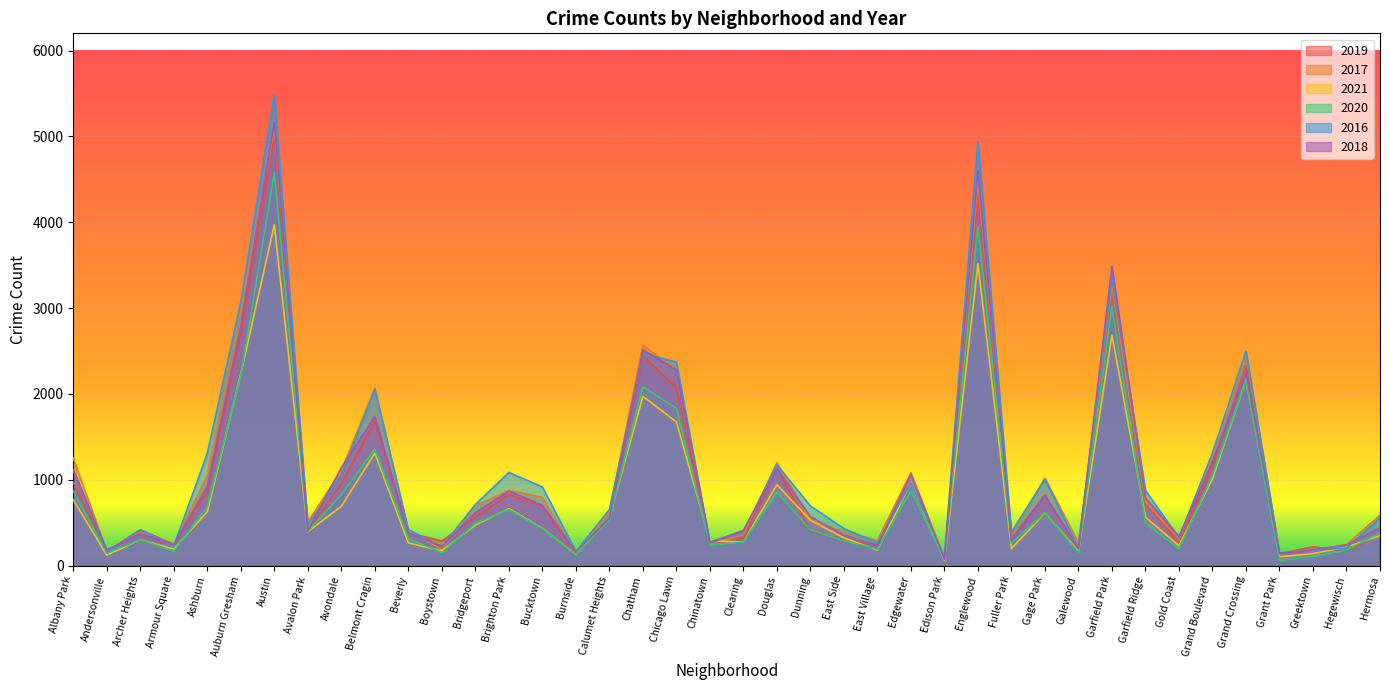

At which category is the sum across all series the highest?

Austin